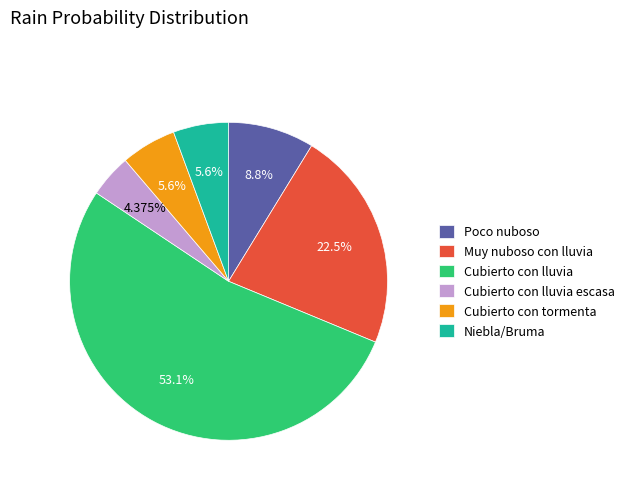

Which has a higher value, Cubierto con lluvia escasa or Poco nuboso?

Poco nuboso